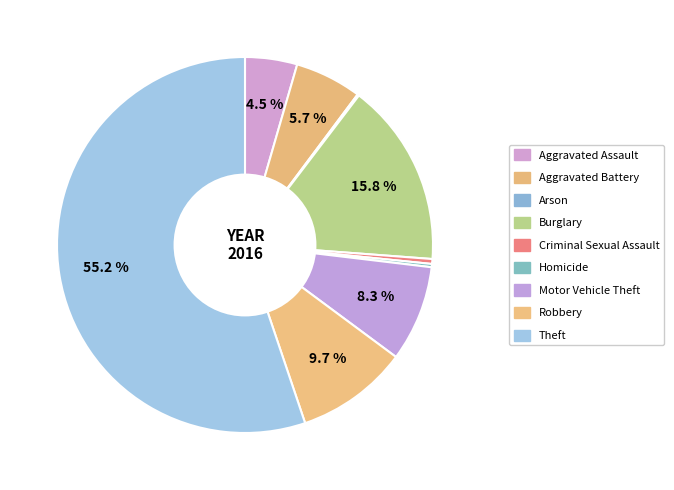

Is it true that Aggravated Battery is 19% of the pie?

False